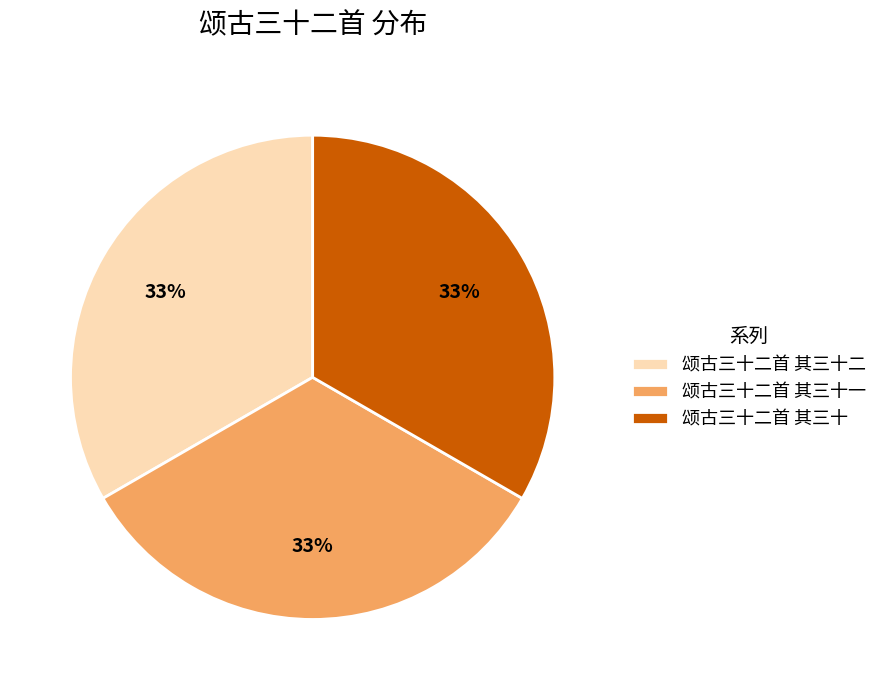

What percentage is the 颂古三十二首 其三十 slice, to the nearest percent?

33%